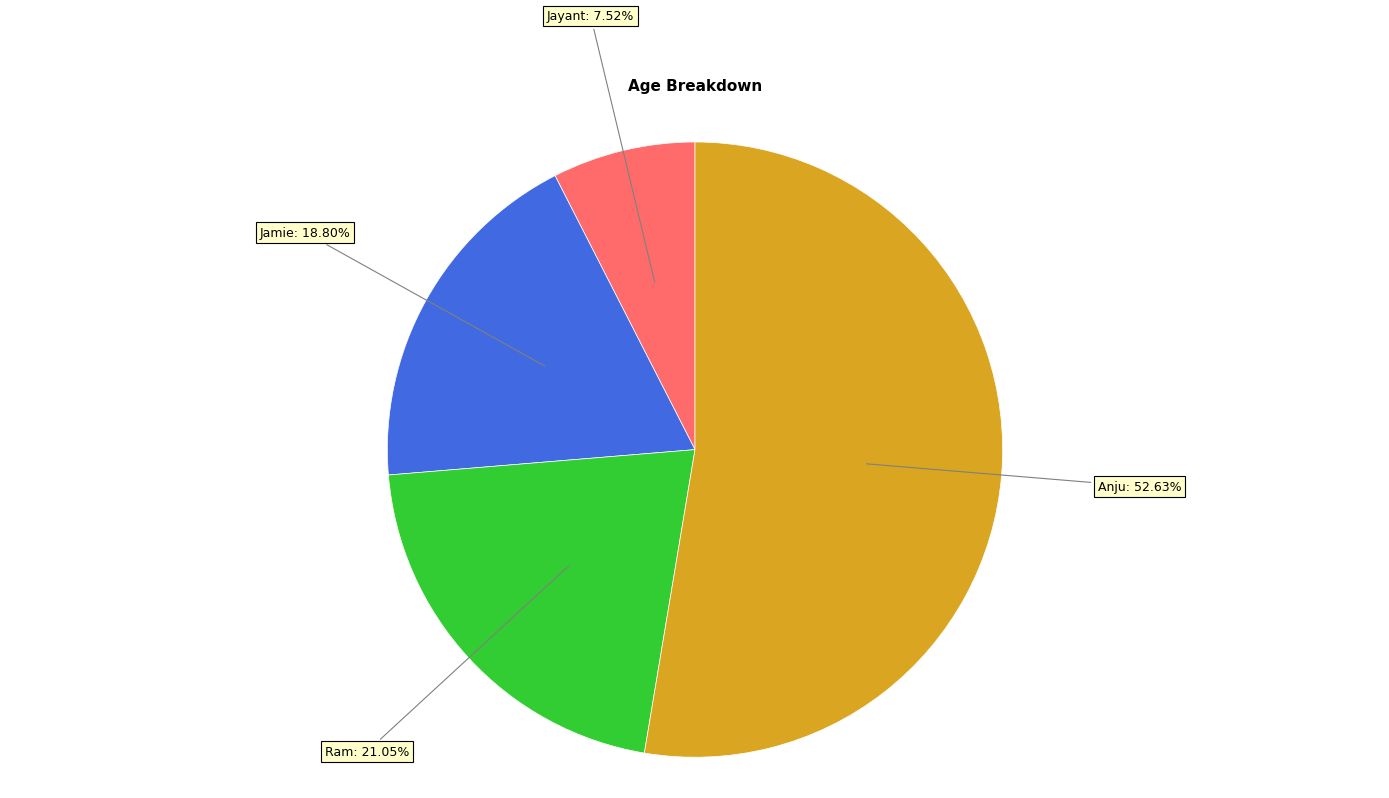

Which slice is the largest?

Anju